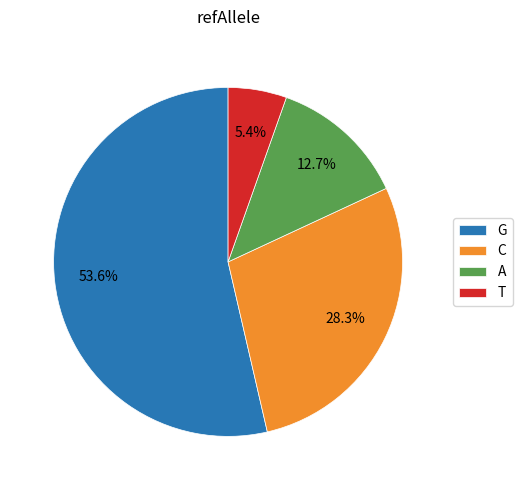

Between C and T, which is larger?

C